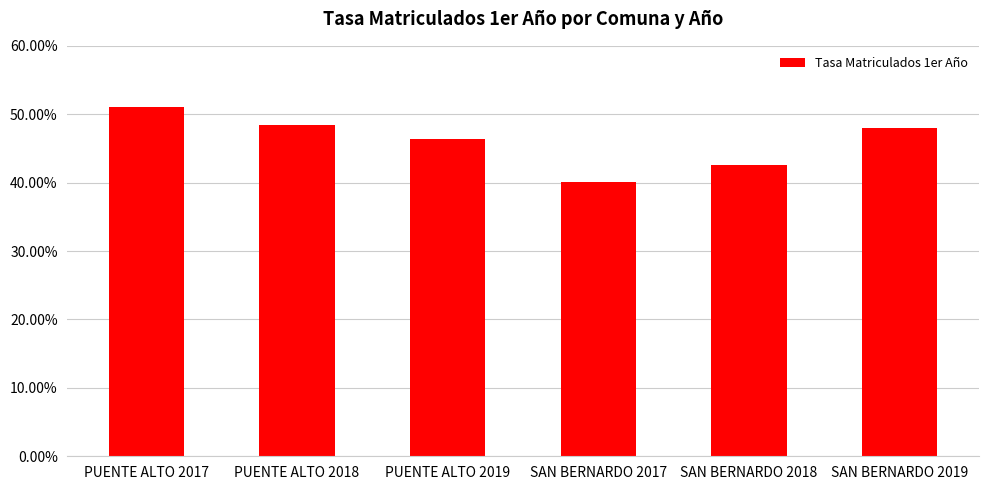

At which label does the data first exceed 1119?

PUENTE ALTO 2017